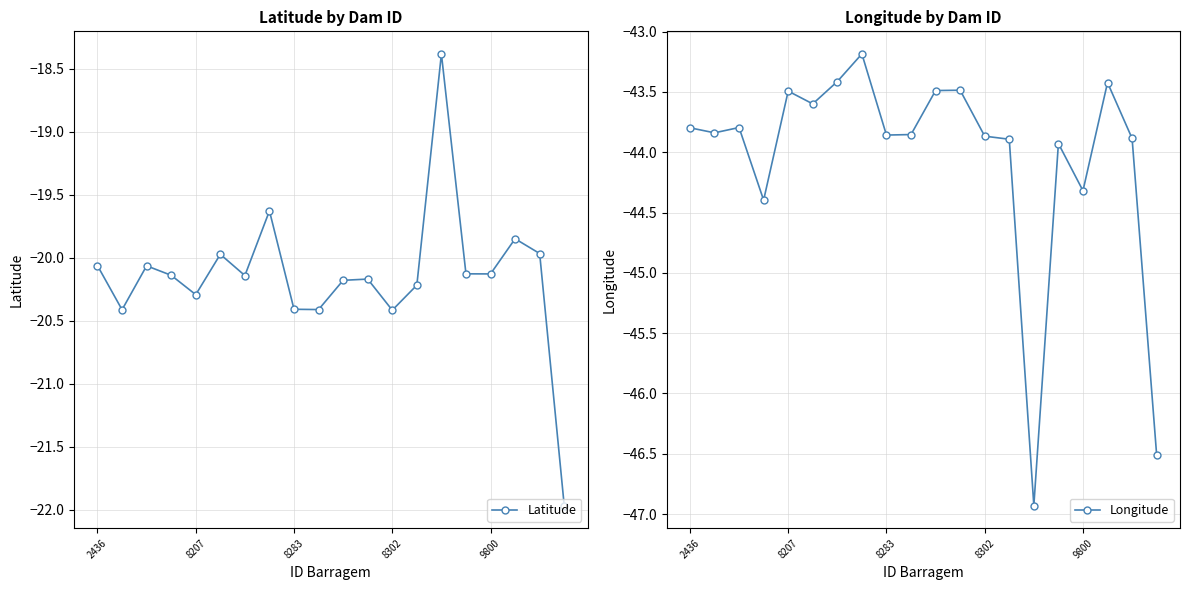

How many lines are shown in the chart?

2